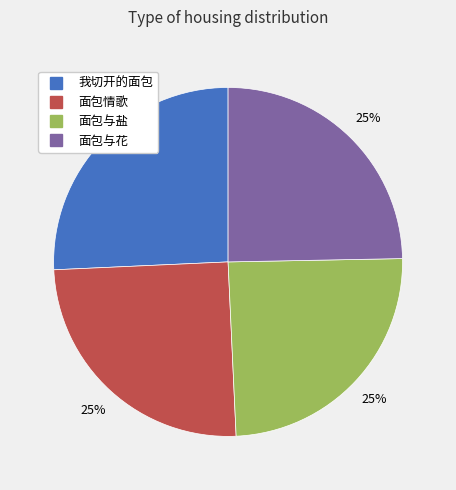

Is it true that 面包与花 is 25% of the pie?

True